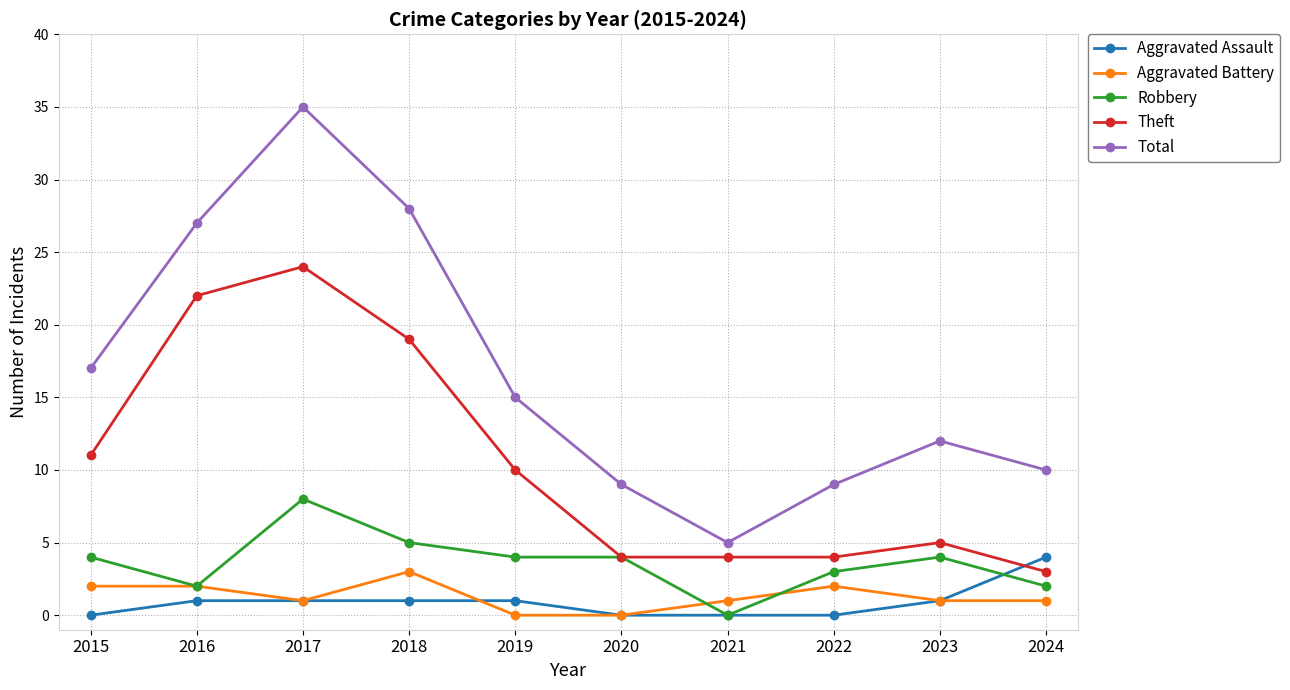

What is the difference between the highest and lowest values at 2016?

26